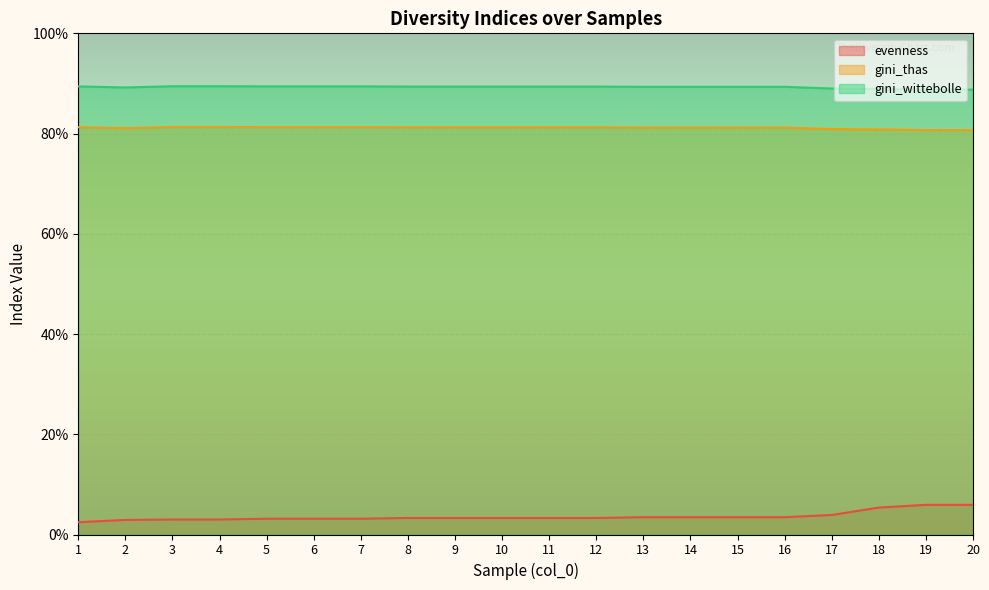

At which label does gini_wittebolle reach its minimum?

19